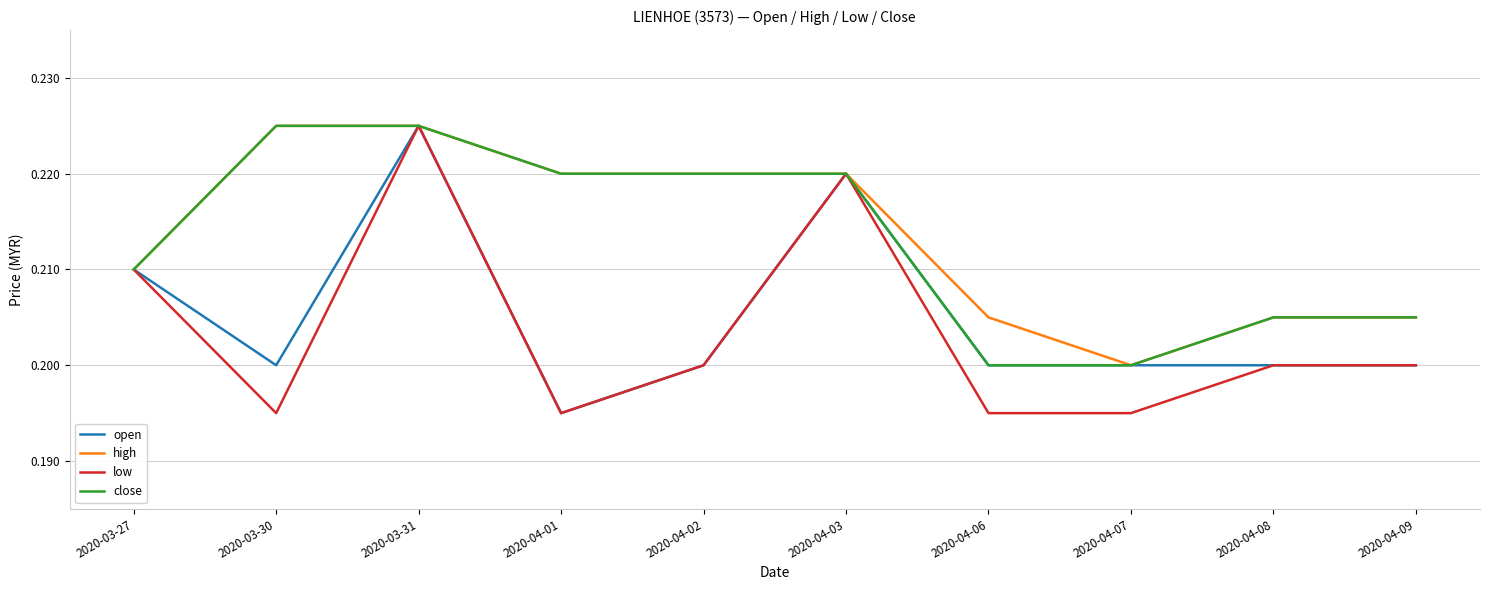

Is it true that open equals 0.2 at 2020-04-08?

True